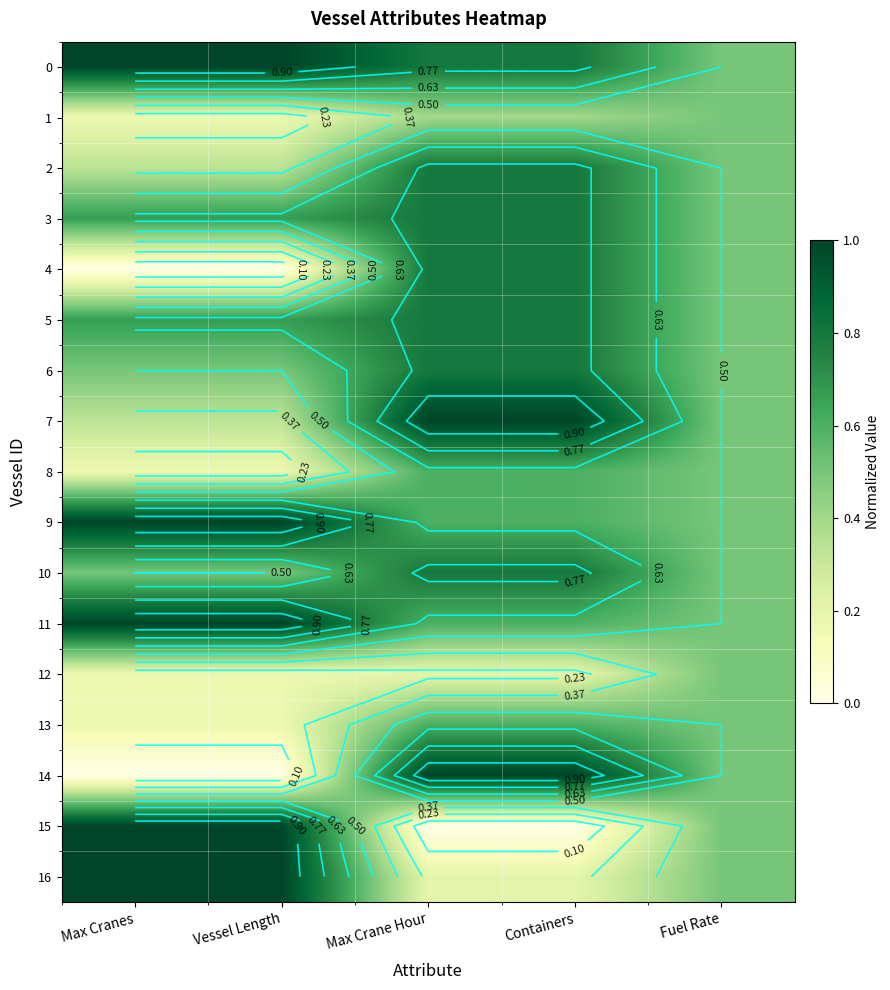

The value of 1 at Max Crane Hour is 0.4. True or false?

True